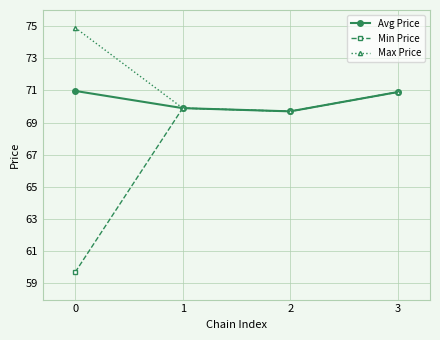

How many interior local peaks does the Min Price series have?

1